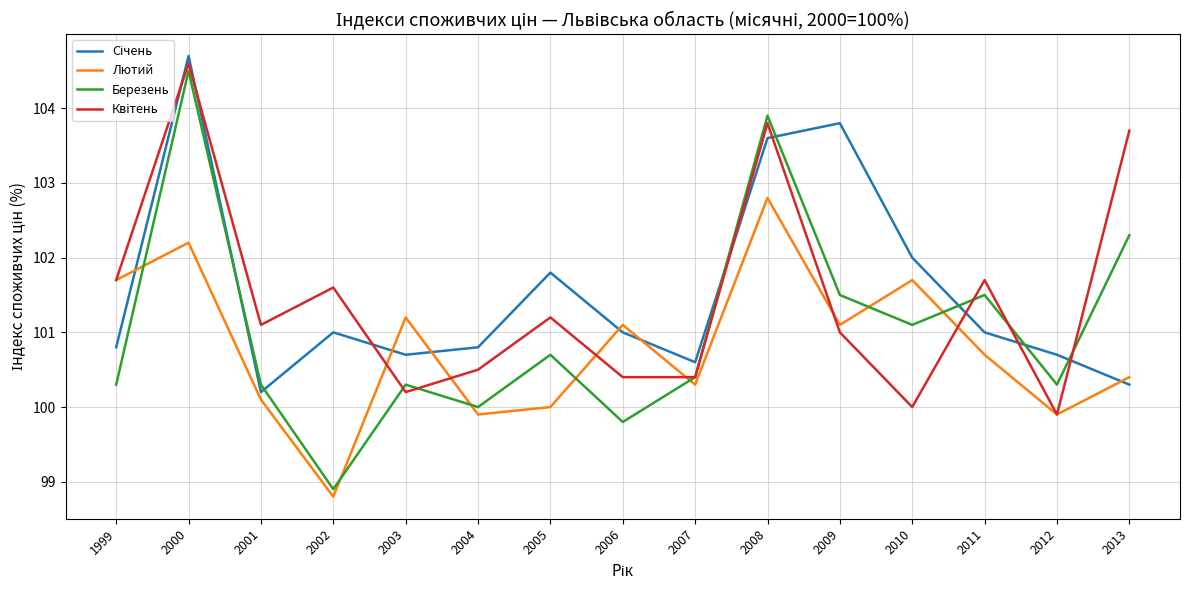

After their last crossing, which series has the higher values: Березень or Лютий?

Березень